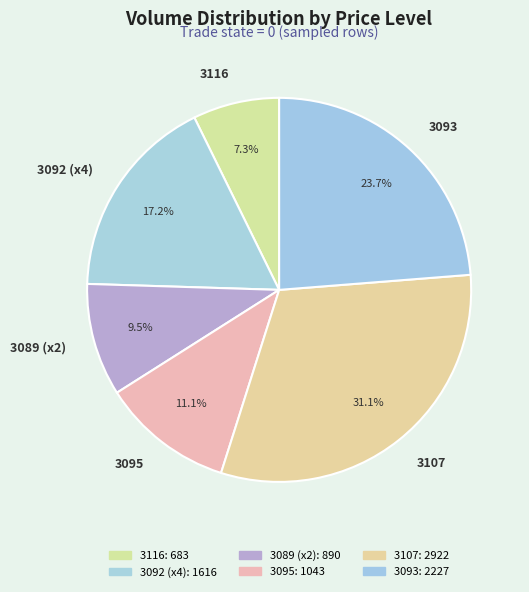

Rank the categories by value from lowest to highest.

3116, 3089 (x2), 3095, 3092 (x4), 3093, 3107